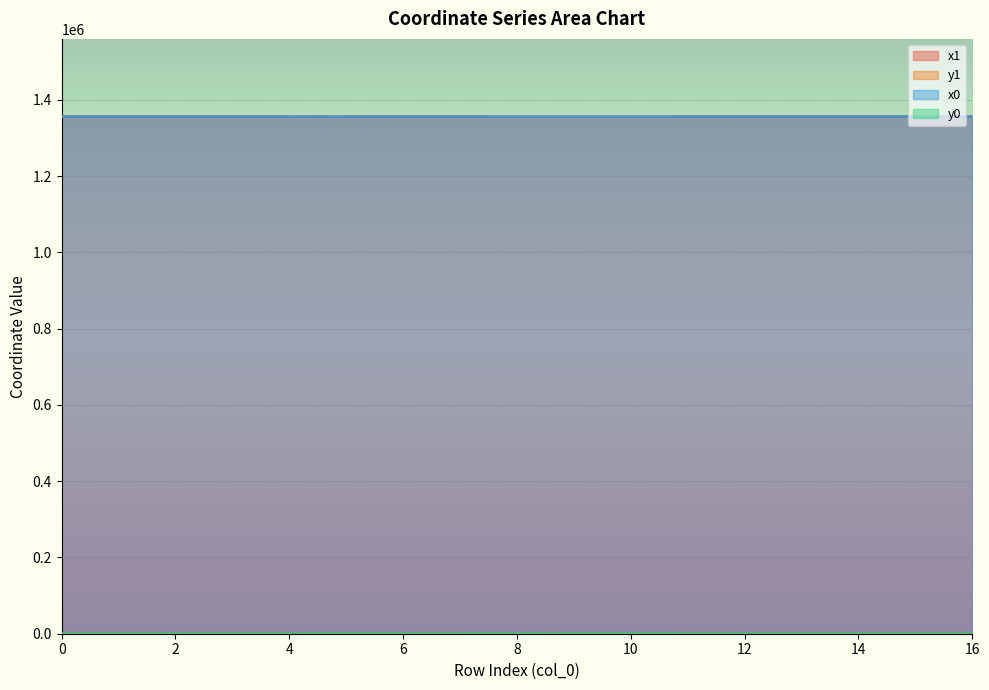

What is the greatest value displayed?

1356659.0